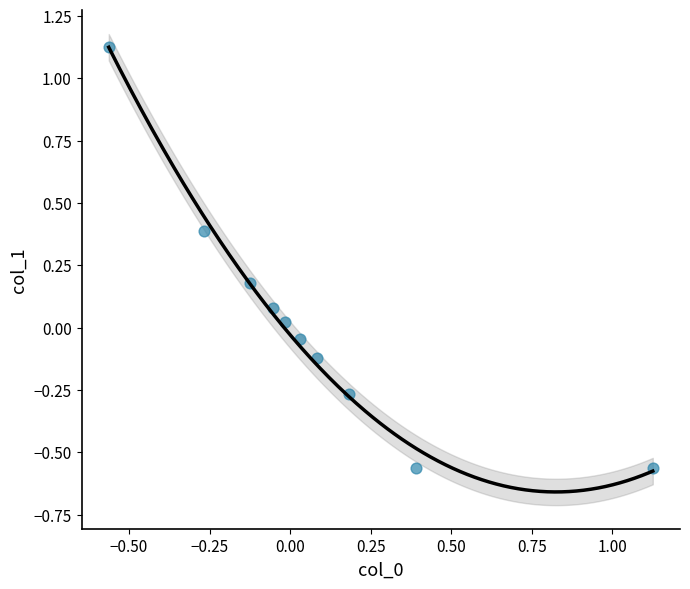

What is the range of X values (max minus min)?

1.7